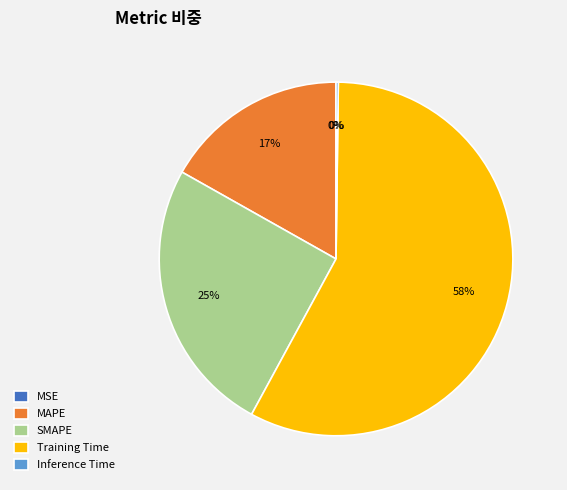

What percentage is the SMAPE slice, to the nearest percent?

25%